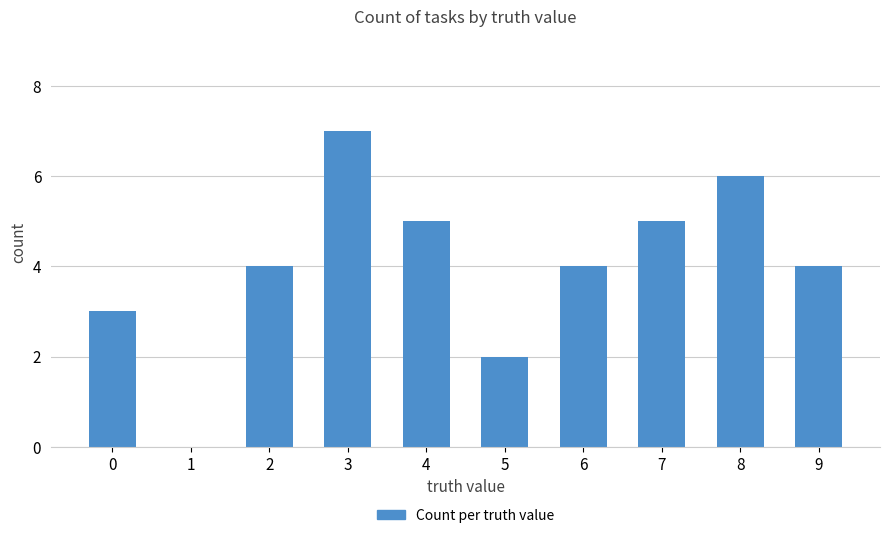

Count the number of data series in this chart.

1